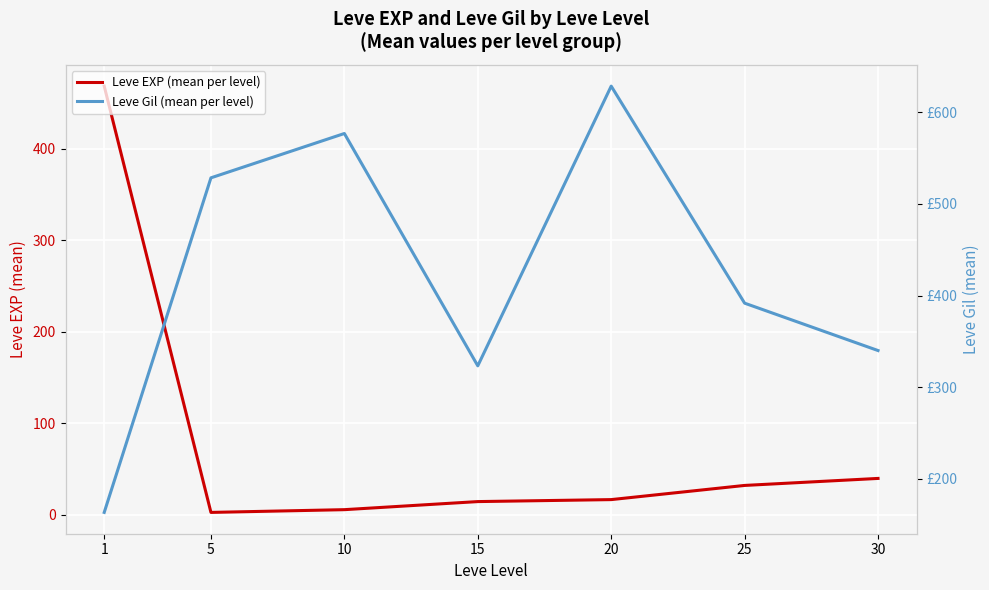

What is the greatest value displayed?

628.3